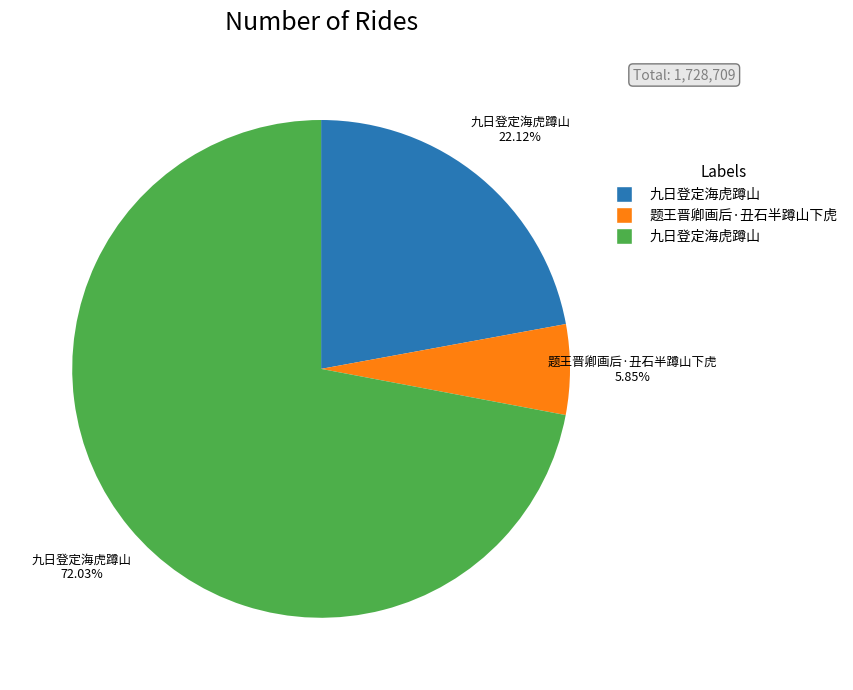

Which slice represents more than half of the pie?

九日登定海虎蹲山